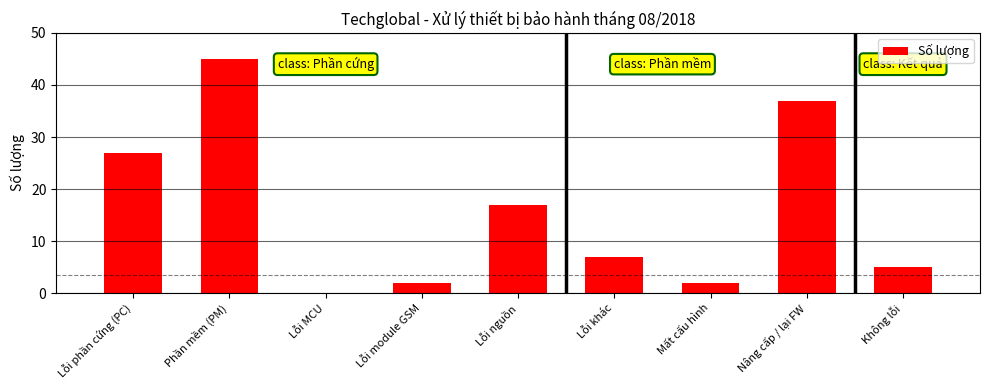

What is the sum of all values?

142